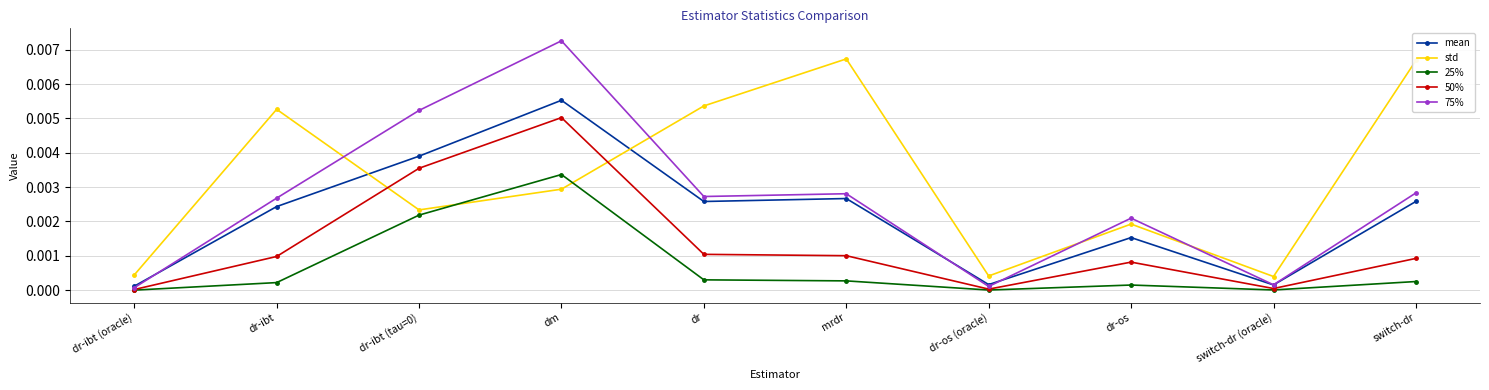

Rank the series by their maximum value, from highest to lowest.

75%, std, mean, 50%, 25%